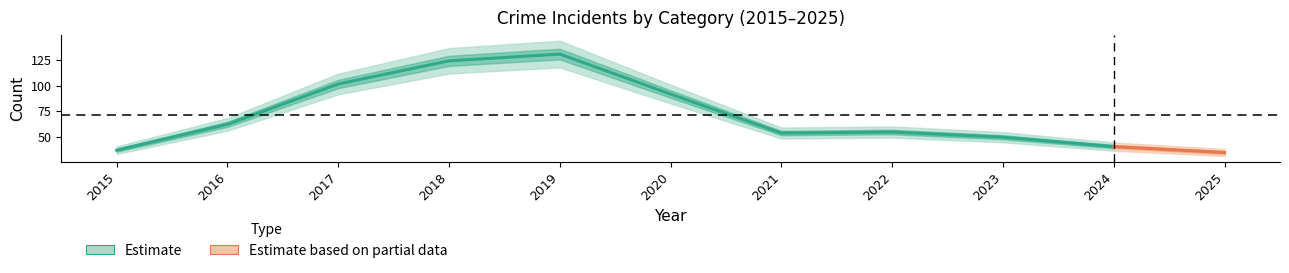

The value of Theft at 2017 is 104. True or false?

True